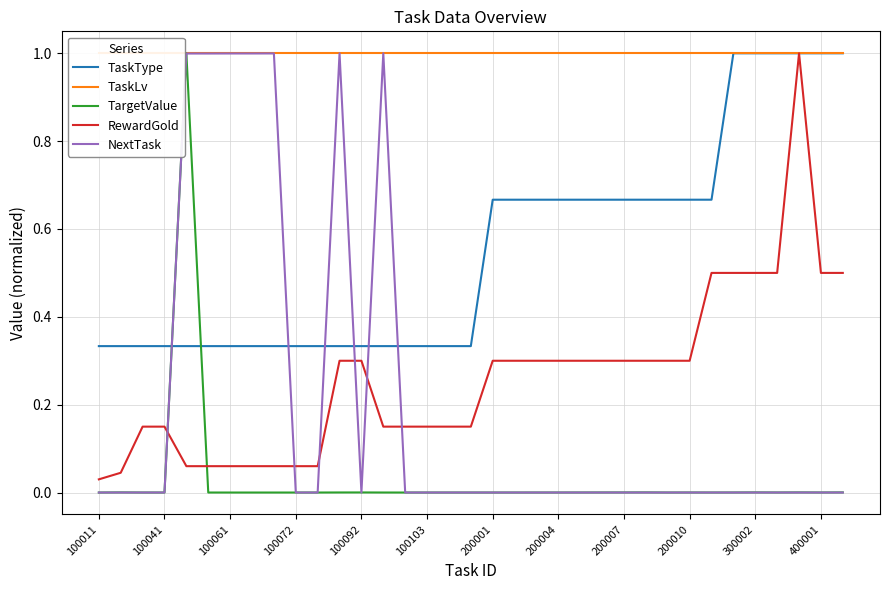

How many interior local peaks does the TargetValue series have?

7